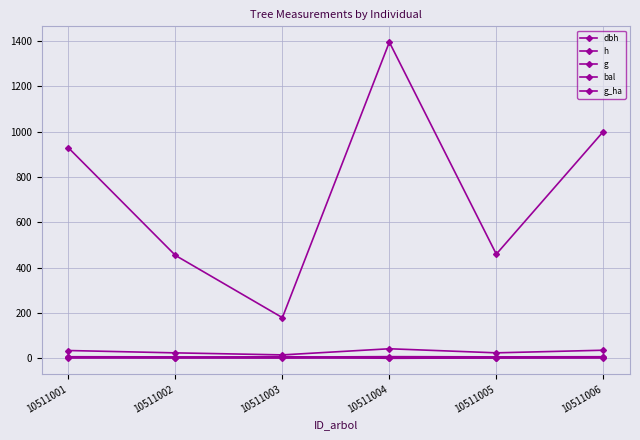

In bal, how many points are higher than both neighbors (excluding endpoints)?

1